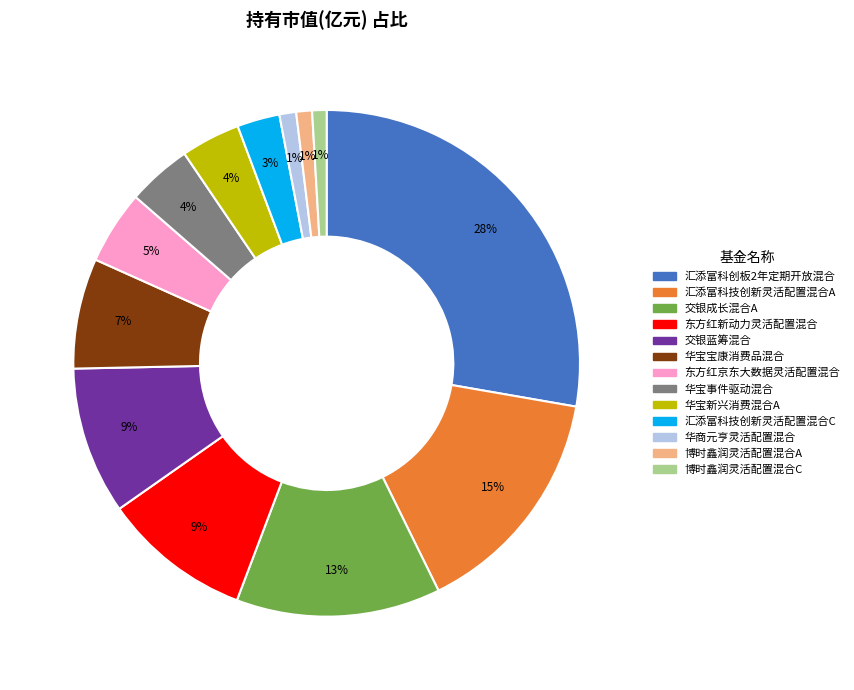

True or false: 汇添富科技创新灵活配置混合A accounts for 9% of the total.

False